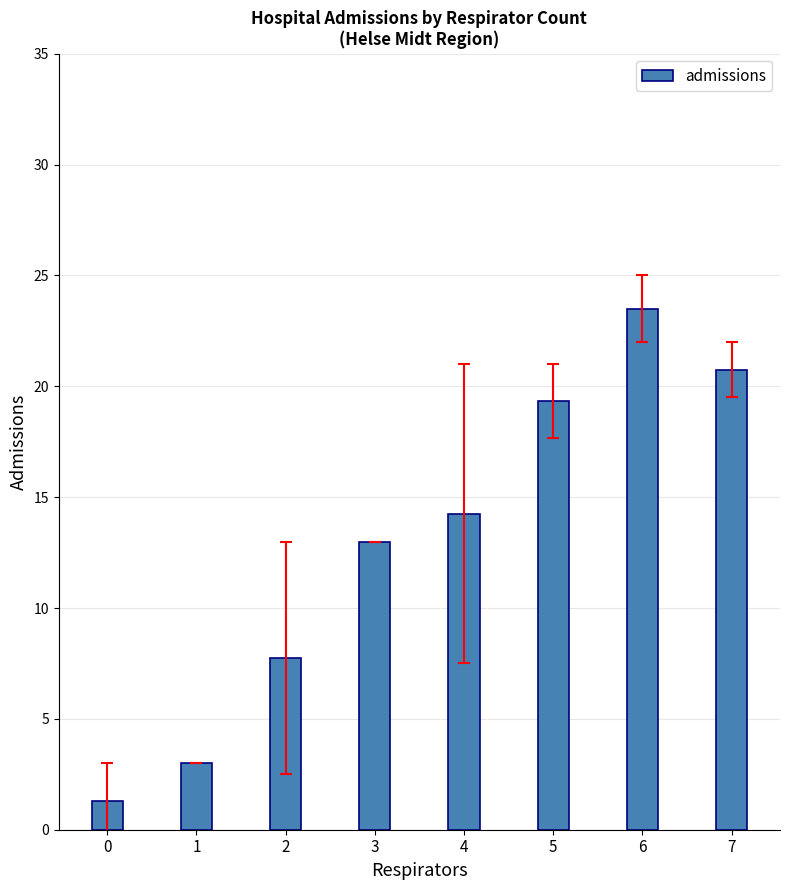

True or false: the data shows 1.3 at 0.

True